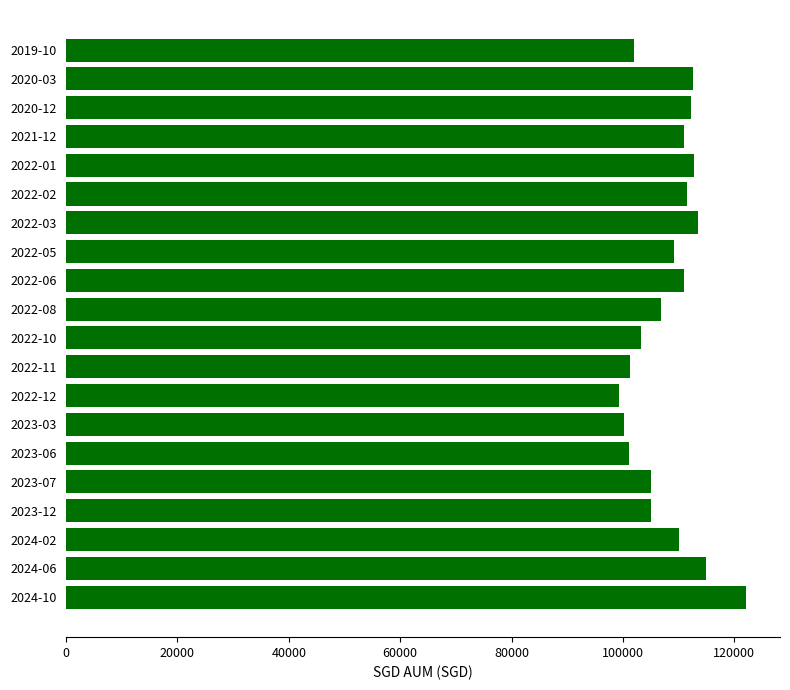

What is the ratio of the value at 2022-05 to the value at 2023-03?

1.1